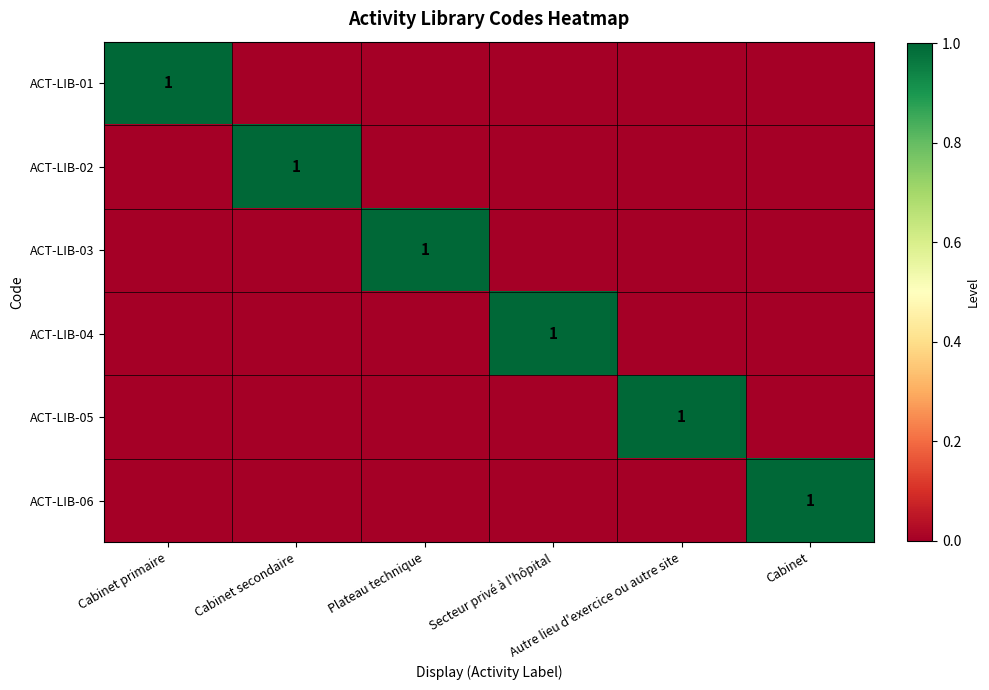

Which category has the lowest value across all series?

Cabinet secondaire